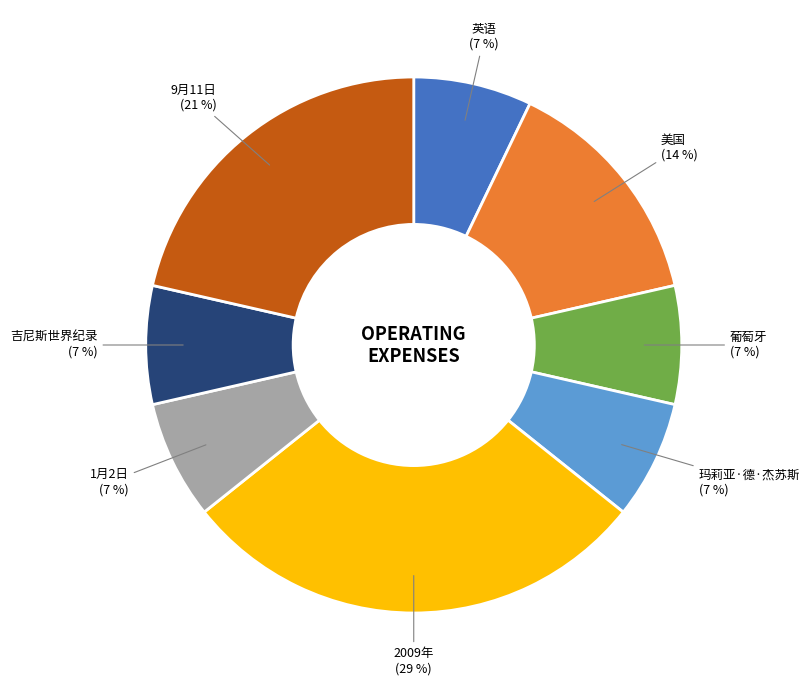

Approximately how many times larger is the value at 美国 compared to 葡萄牙?

2.0